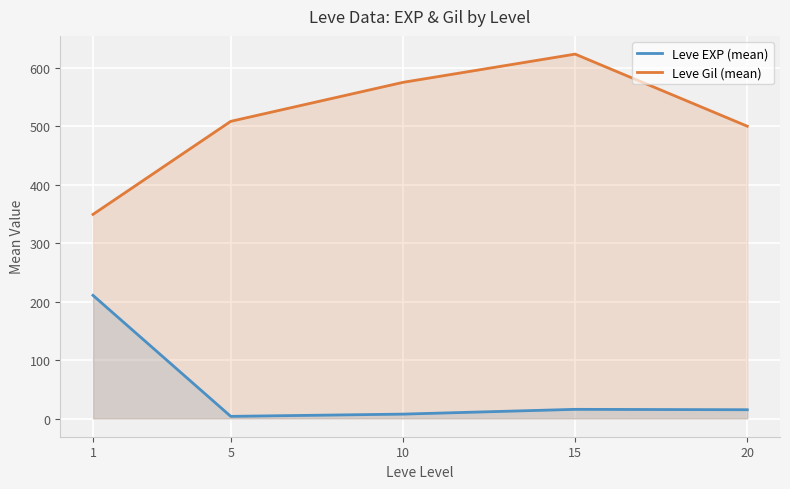

What are all the series names shown in the legend?

Leve EXP (mean), Leve Gil (mean)